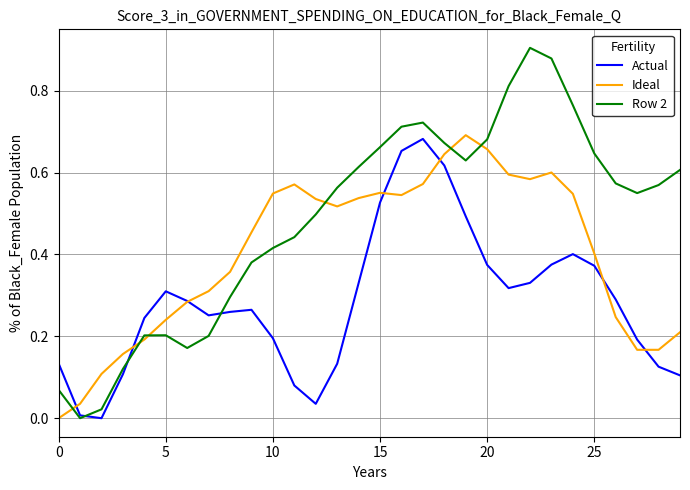

True or false: Ideal and Row 2 intersect in this chart.

True